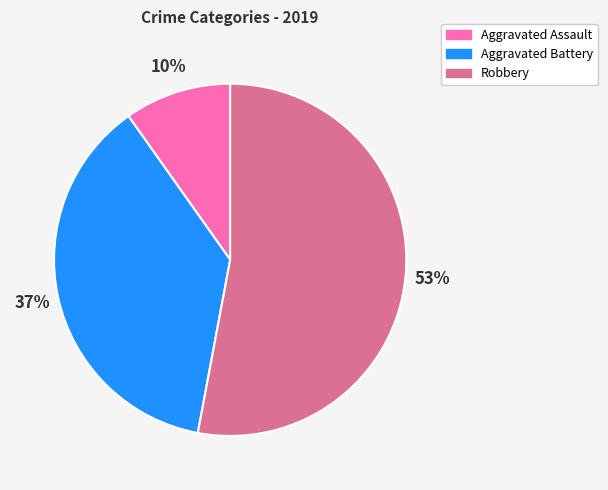

To the nearest percent, what percentage of the pie is Robbery?

53%